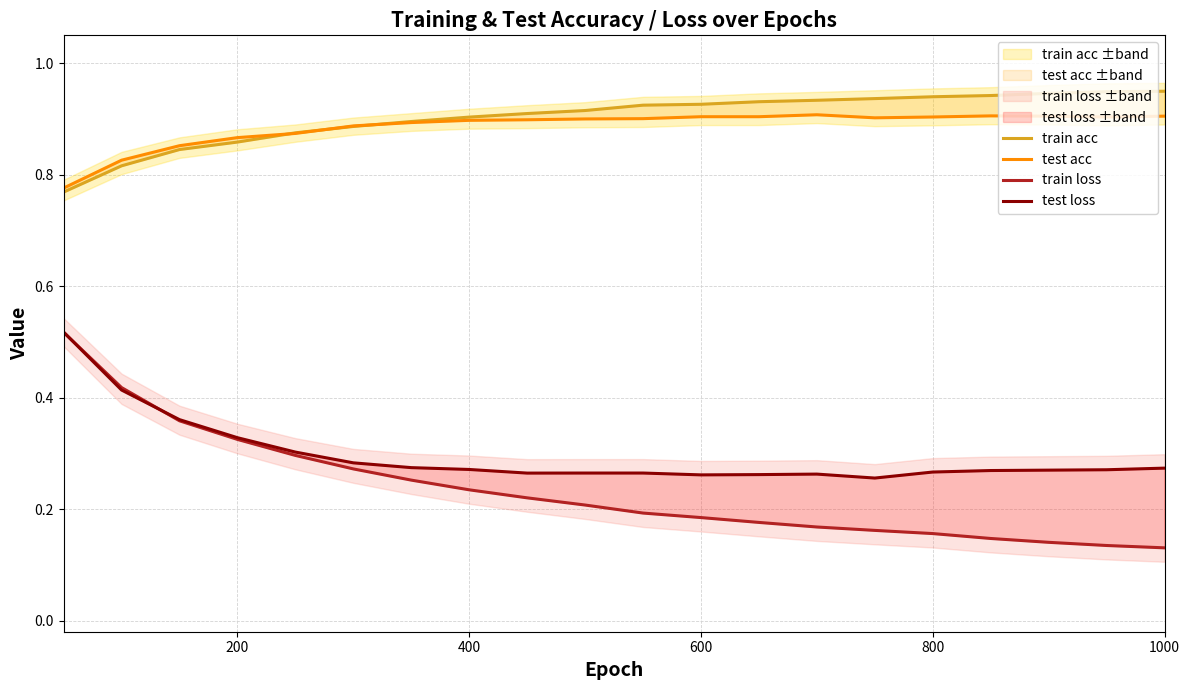

What are all the series names shown in the legend?

train acc, test acc, train loss, test loss